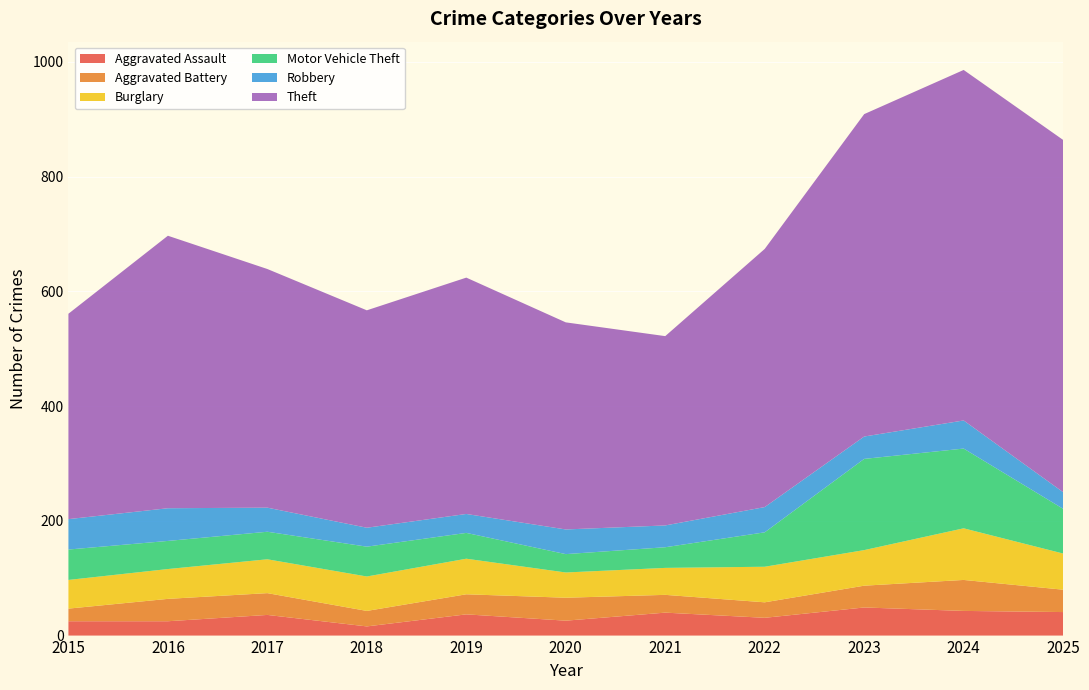

Reading left to right, what are all the values shown in this chart?

Aggravated Assault: 25	25	36	16	37	26	40	31	49	43	41
Aggravated Battery: 22	39	38	27	35	40	31	27	38	54	39
Burglary: 50	52	59	60	62	44	47	62	62	90	63
Motor Vehicle Theft: 53	49	48	52	45	32	36	60	159	139	78
Robbery: 53	57	42	33	33	43	38	44	39	49	29
Theft: 358	475	416	379	412	361	330	450	562	611	614